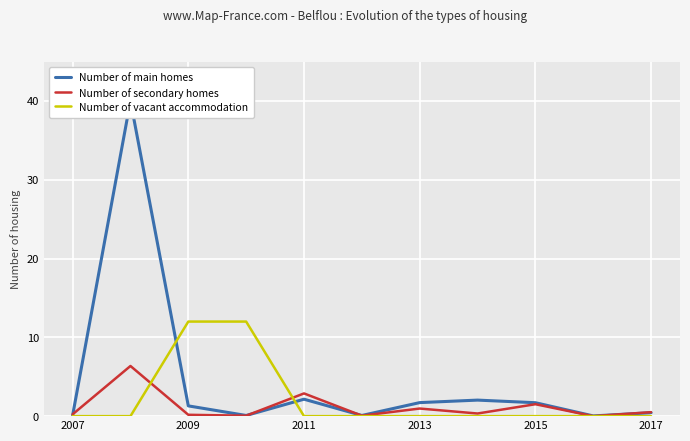

What is the highest value of the Number of secondary homes series?

6.4